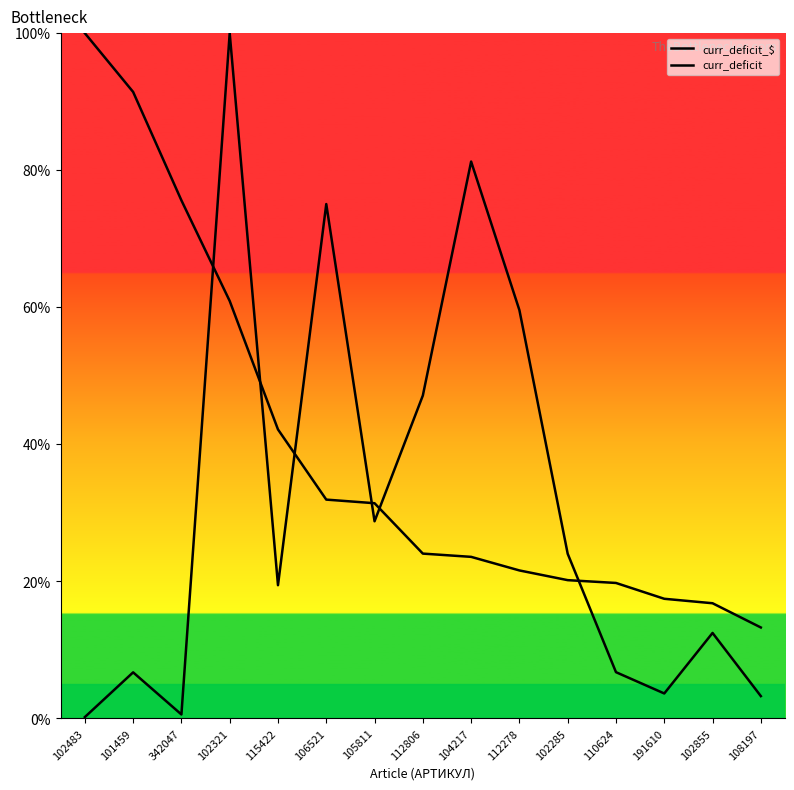

Rank the series by their maximum value, from lowest to highest.

curr_deficit_$, curr_deficit